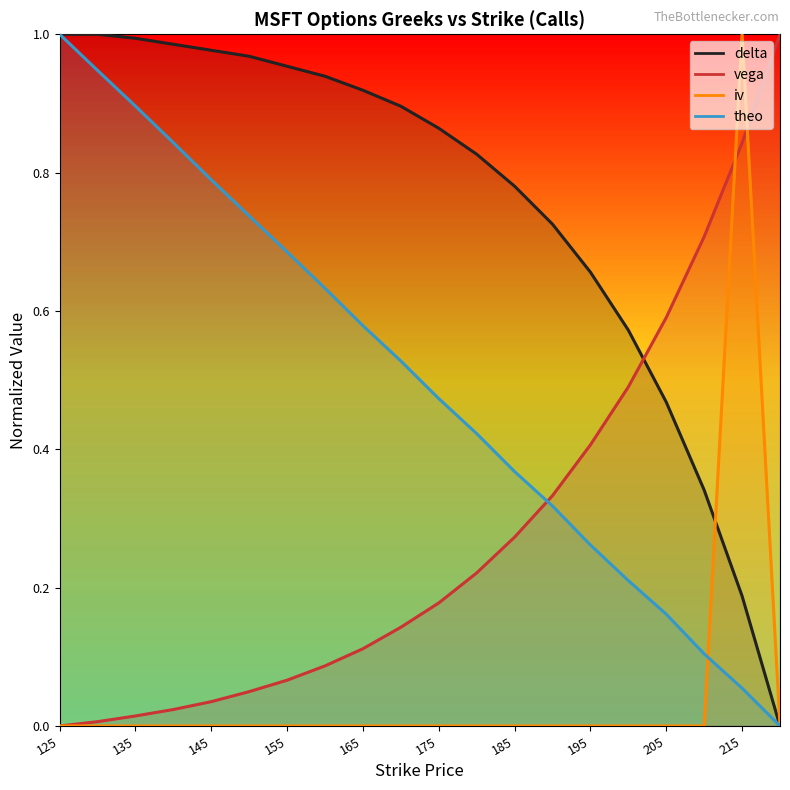

What is the average value of the delta (line) series?

0.8